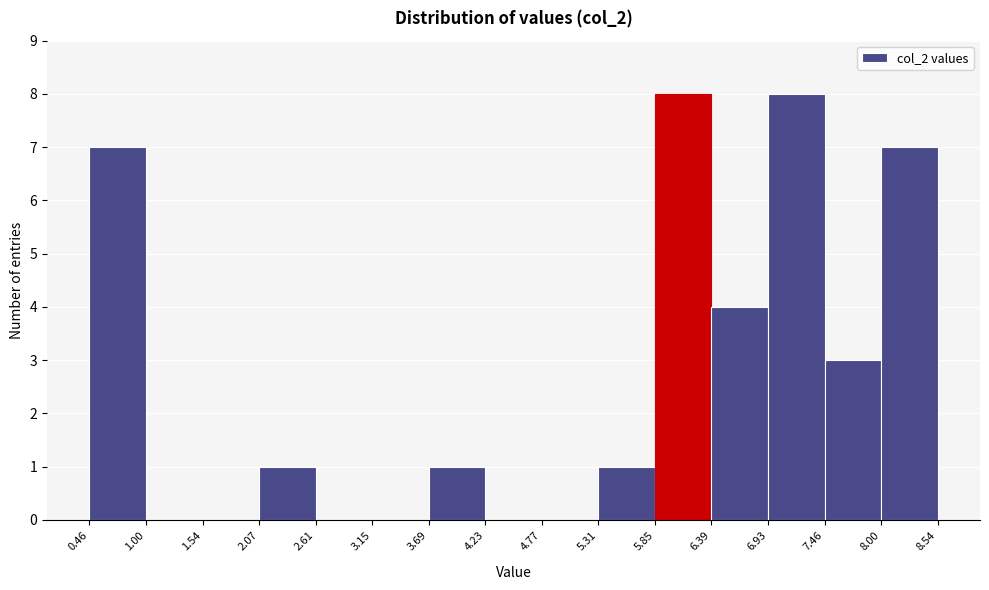

Reading left to right, transcribe this chart: for each bar, give the range it covers on the x-axis and its height. The values are not printed on the chart, so give them approximately, as read against the axis.

0.46 to 1.00: 7
1.00 to 1.54: 0
1.54 to 2.07: 0
2.07 to 2.61: 1
2.61 to 3.15: 0
3.15 to 3.69: 0
3.69 to 4.23: 1
4.23 to 4.77: 0
4.77 to 5.31: 0
5.31 to 5.85: 1
5.85 to 6.39: 8
6.39 to 6.93: 4
6.93 to 7.46: 8
7.46 to 8.00: 3
8.00 to 8.54: 7